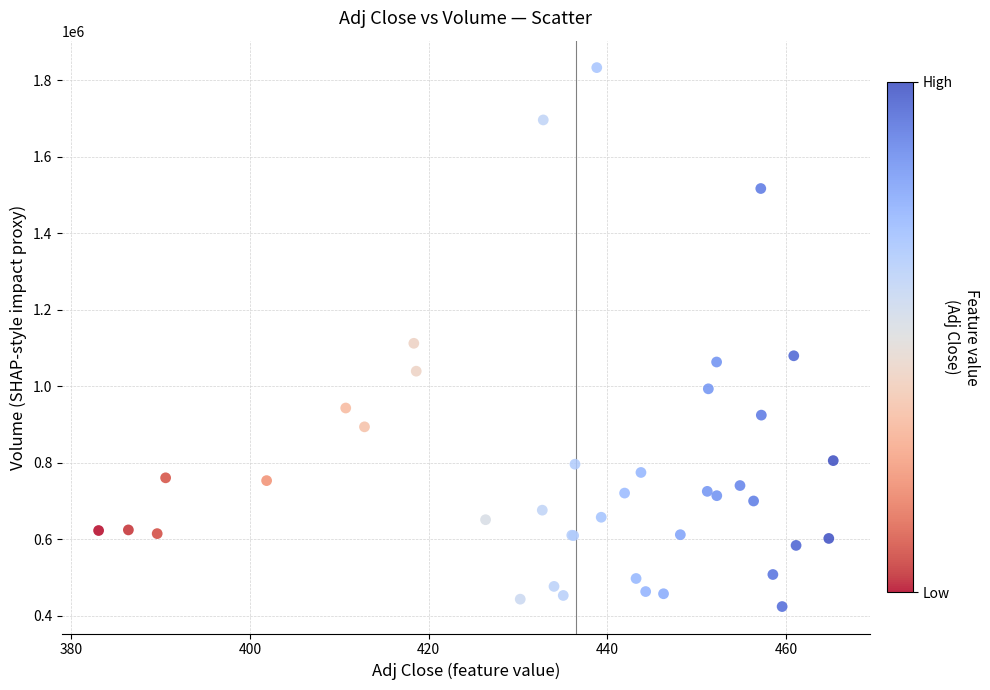

What Y value in the scatter plot is closest to 1128450?

1112200